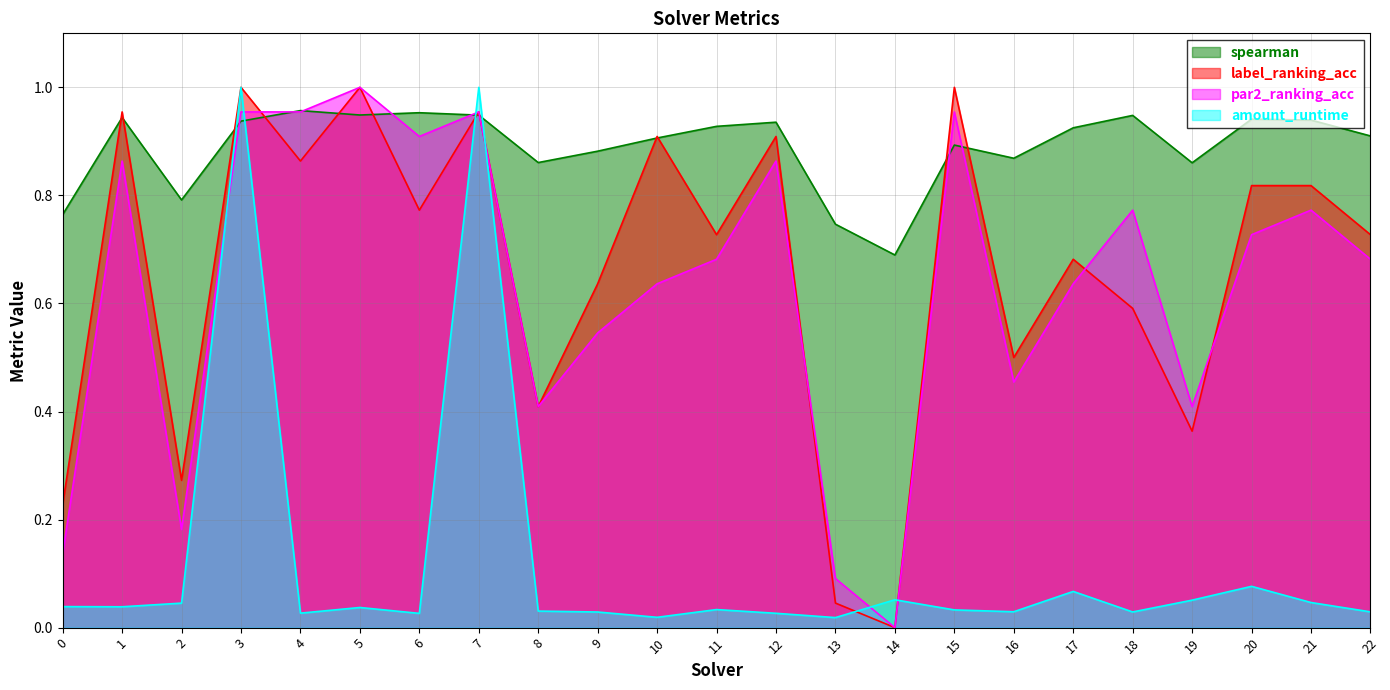

What is the difference between the par2_ranking_acc values at 22 and 2?

0.5